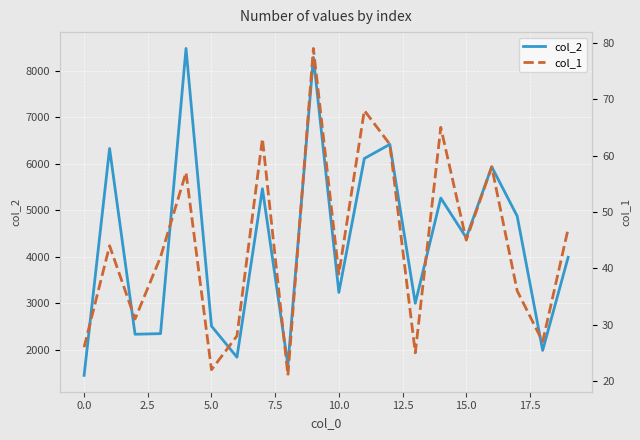

How many interior local valleys does the col_1 series have?

7